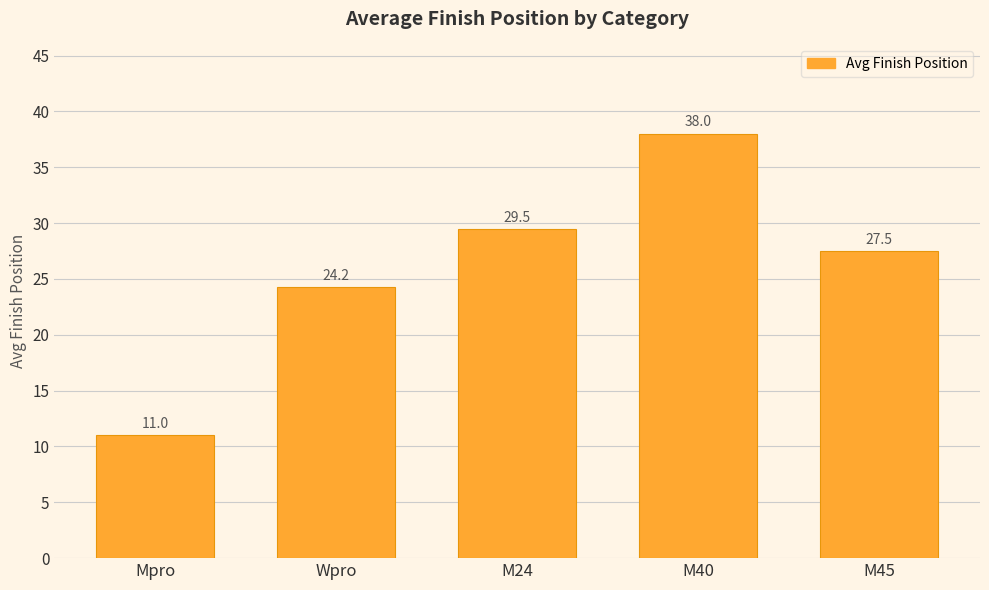

What is the minimum value shown in the chart?

11.0